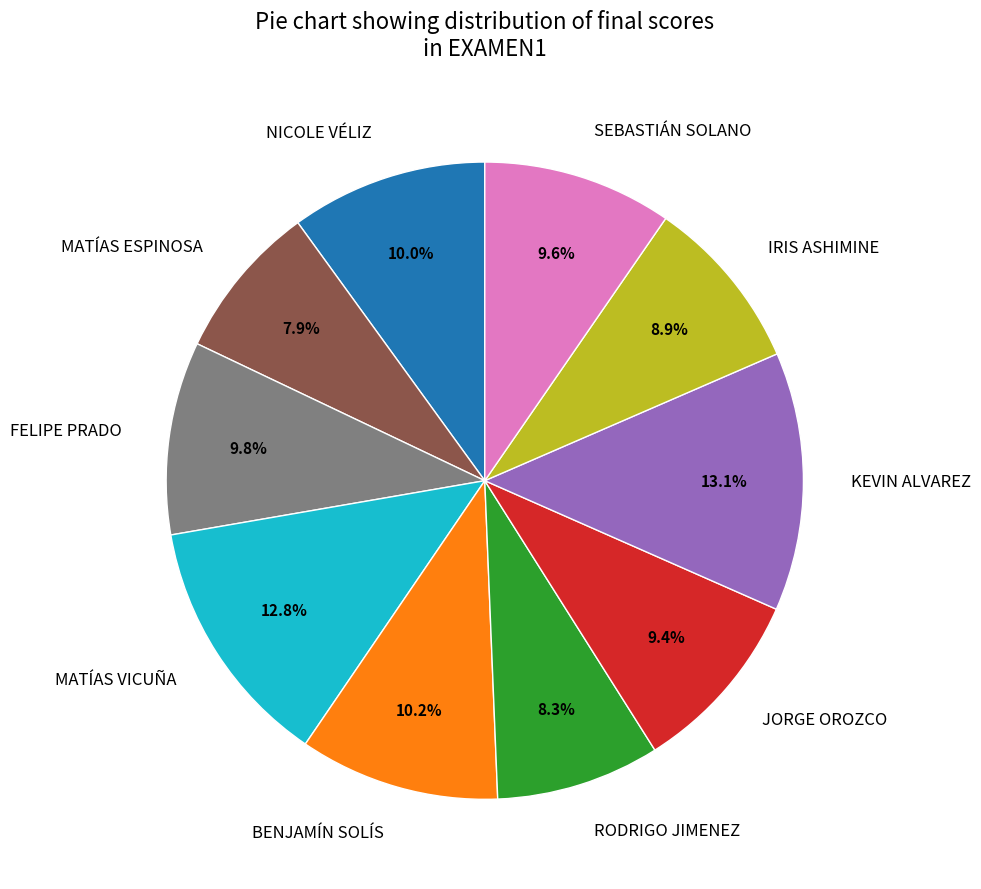

Is it true that MATÍAS ESPINOSA is 8% of the pie?

True